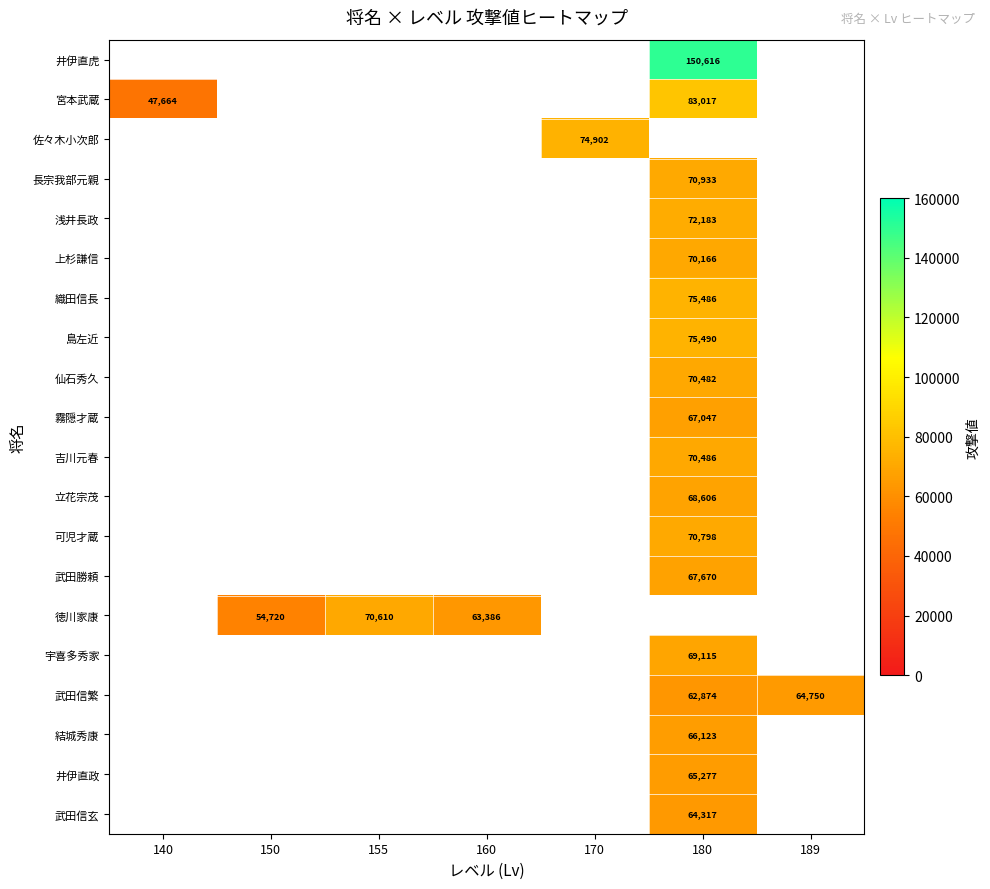

The 結城秀康 series shows 66123 at 180. True or false?

True